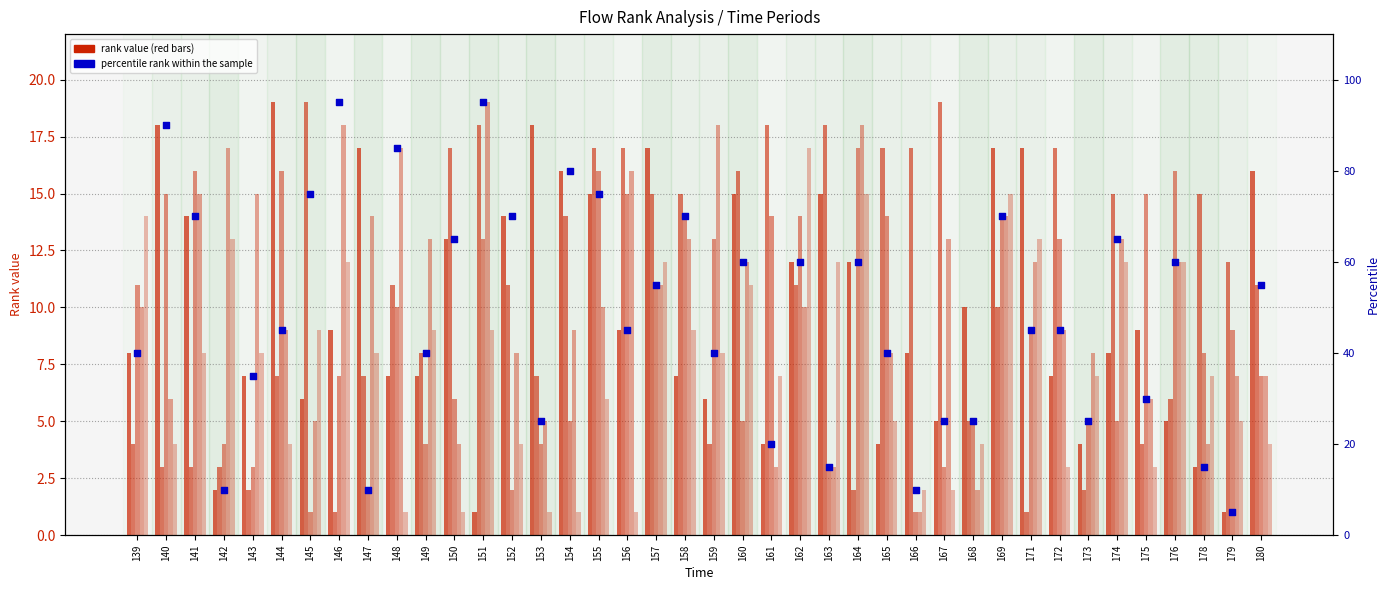

Which series has the widest spread of Y values?

percentile rank within the sample